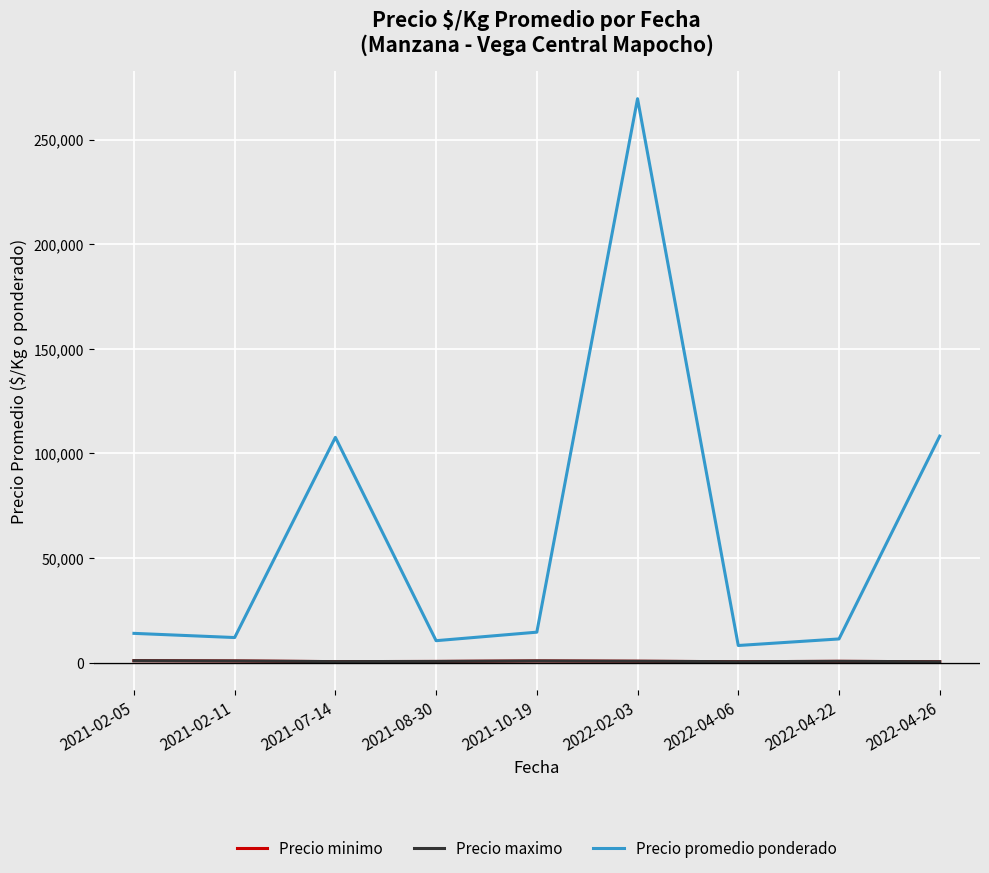

True or false: Precio maximo and Precio promedio ponderado intersect in this chart.

False